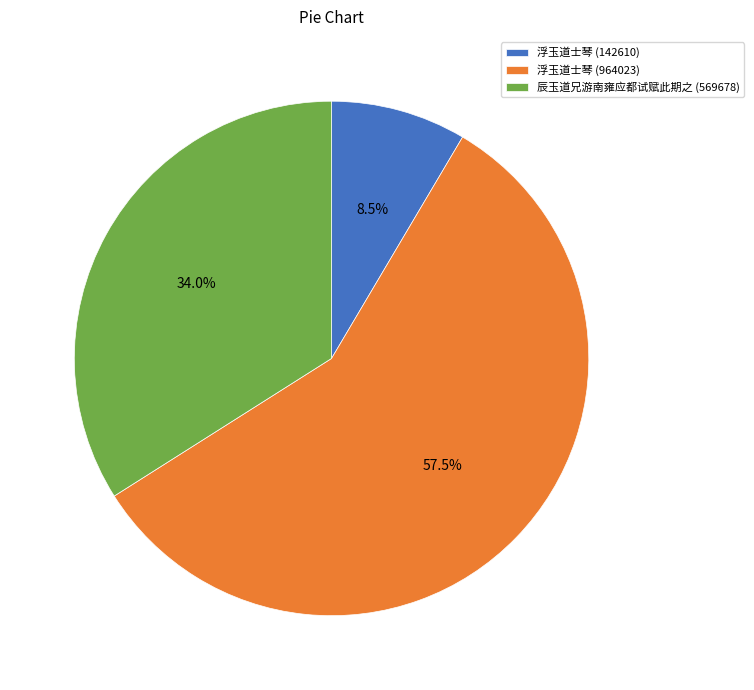

Combined, what portion of the pie is 浮玉道士琴 (142610) and 辰玉道兄游南雍应都试赋此期之 (569678)?

42.5%